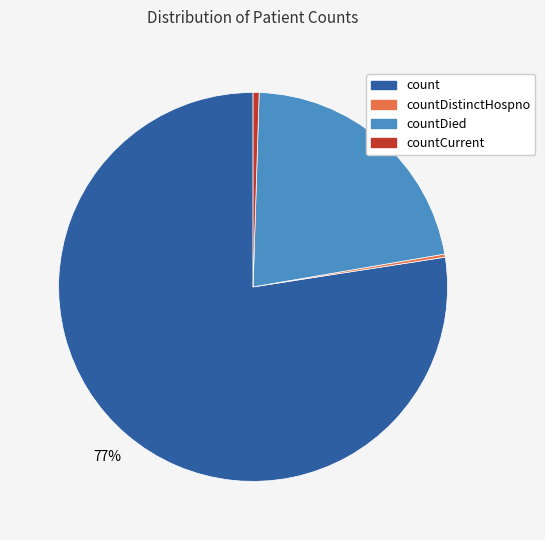

Is there any slice that represents more than half of the pie?

Yes